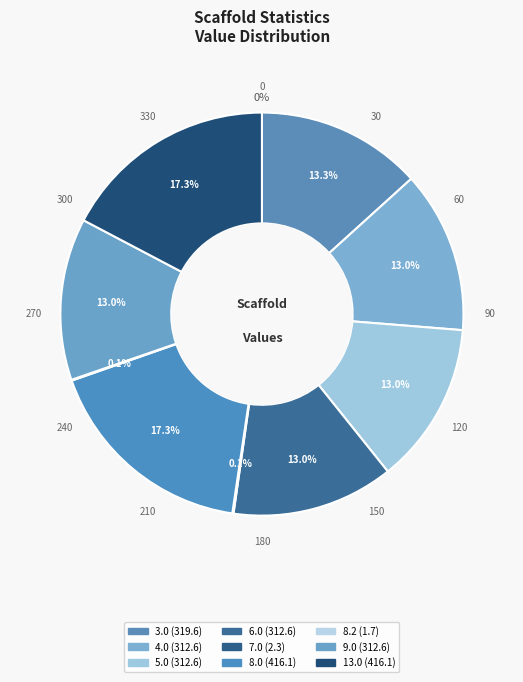

Which slice is the largest?

8.0